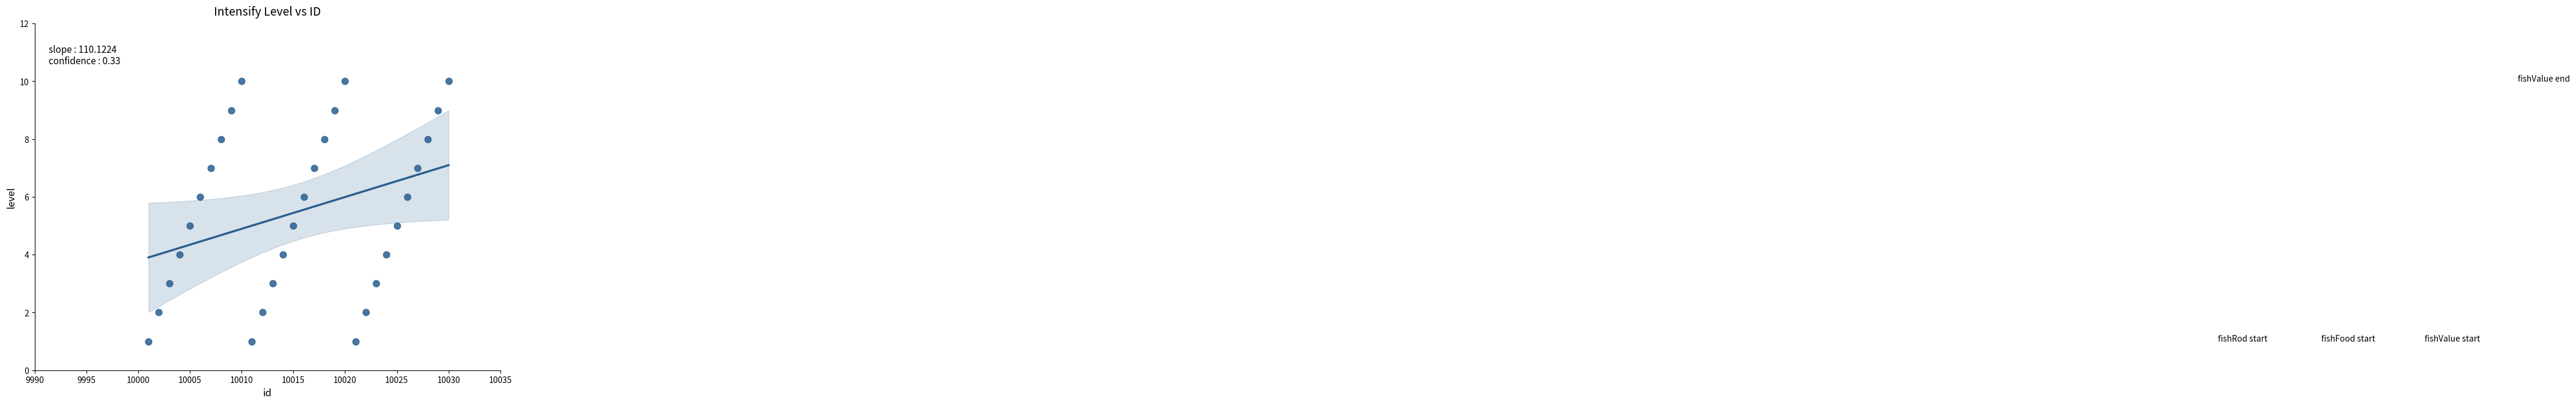

What is the range of X values (max minus min)?

29